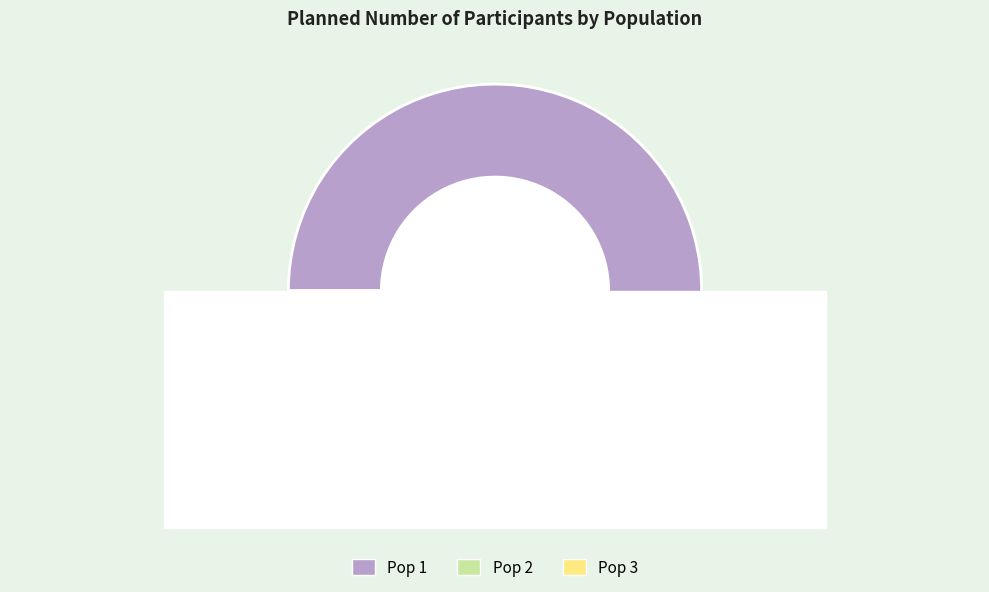

To the nearest percent, what is the combined percentage of Pop 3 and Pop 2?

29%